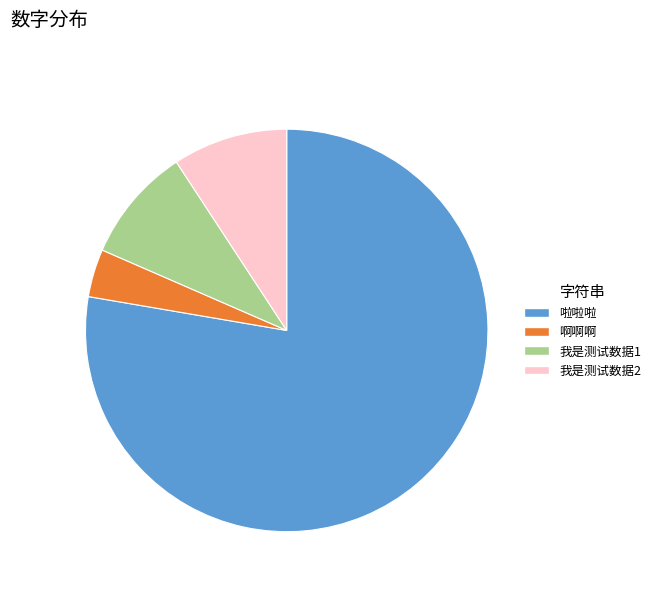

Is it true that 啊啊啊 is 4% of the pie?

True